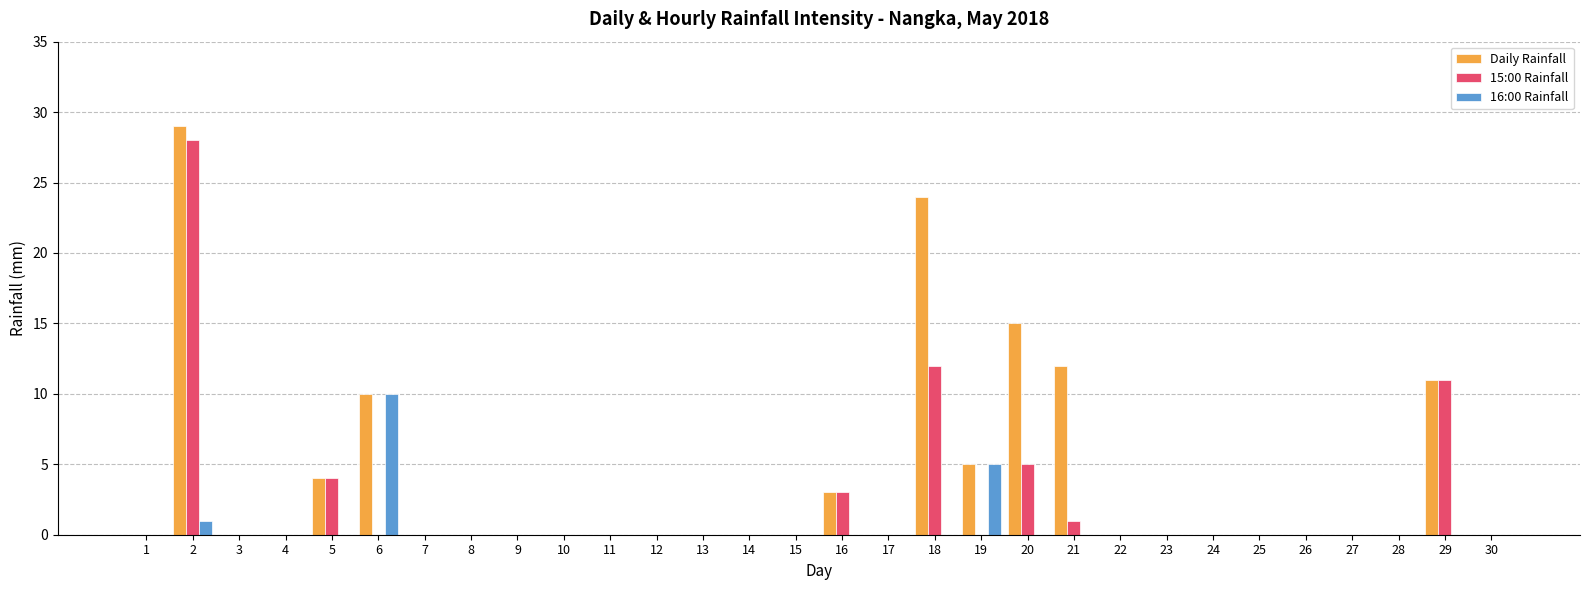

What is the difference between the 15:00 Rainfall values at 16 and 17?

3